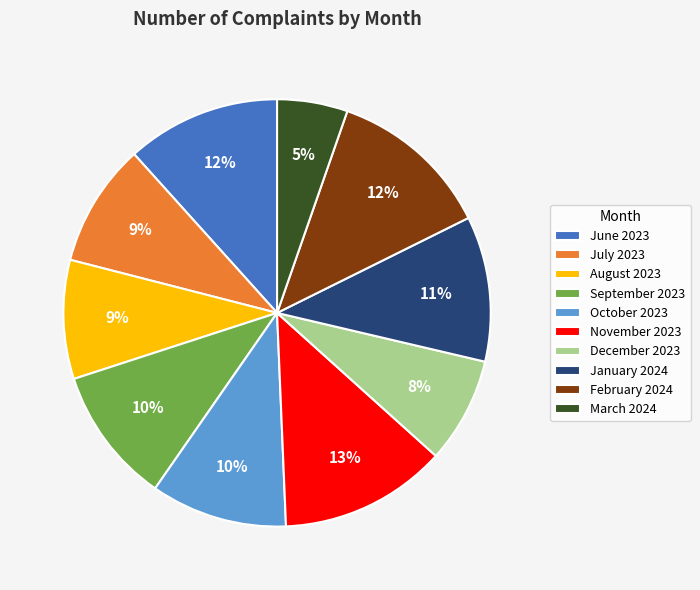

Which category has the smallest portion of the pie?

March 2024